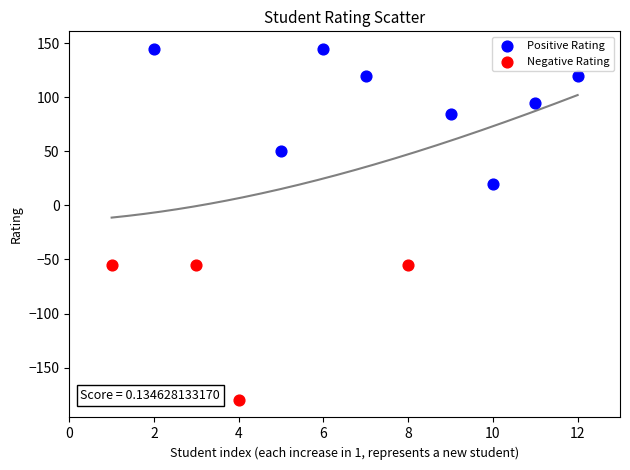

Which series reaches the maximum Y coordinate?

Positive Rating